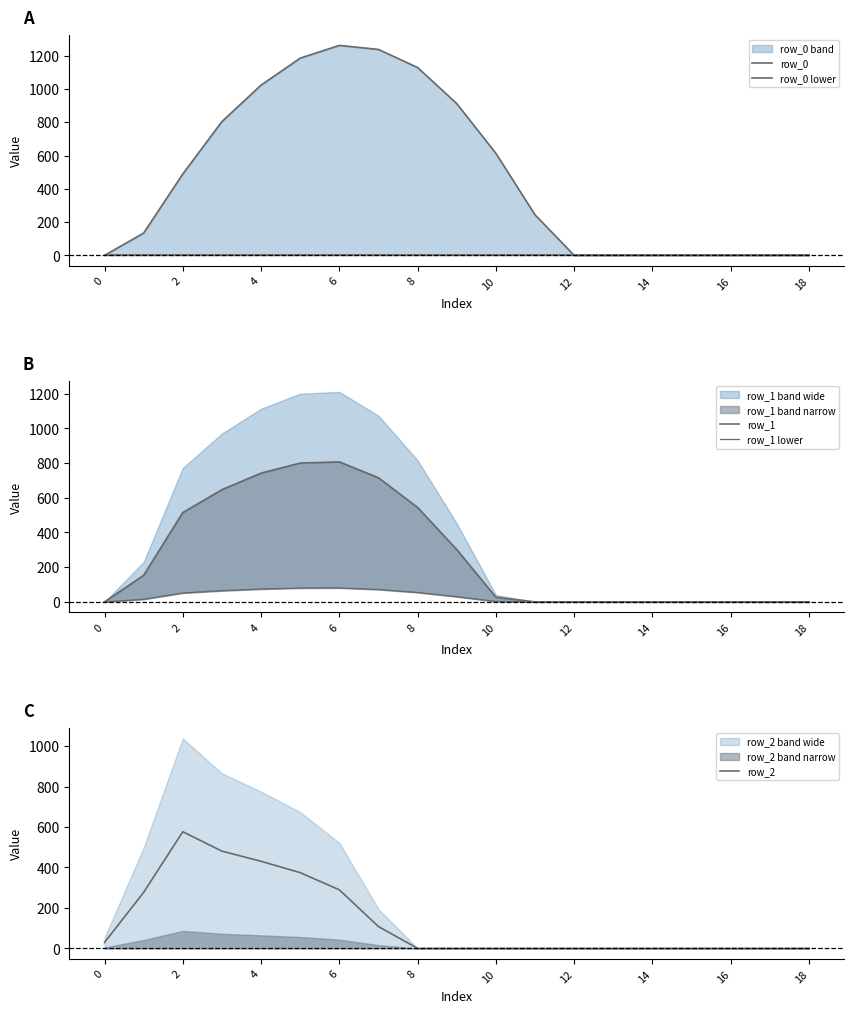

What is the highest value of the row_2 series?

576.6